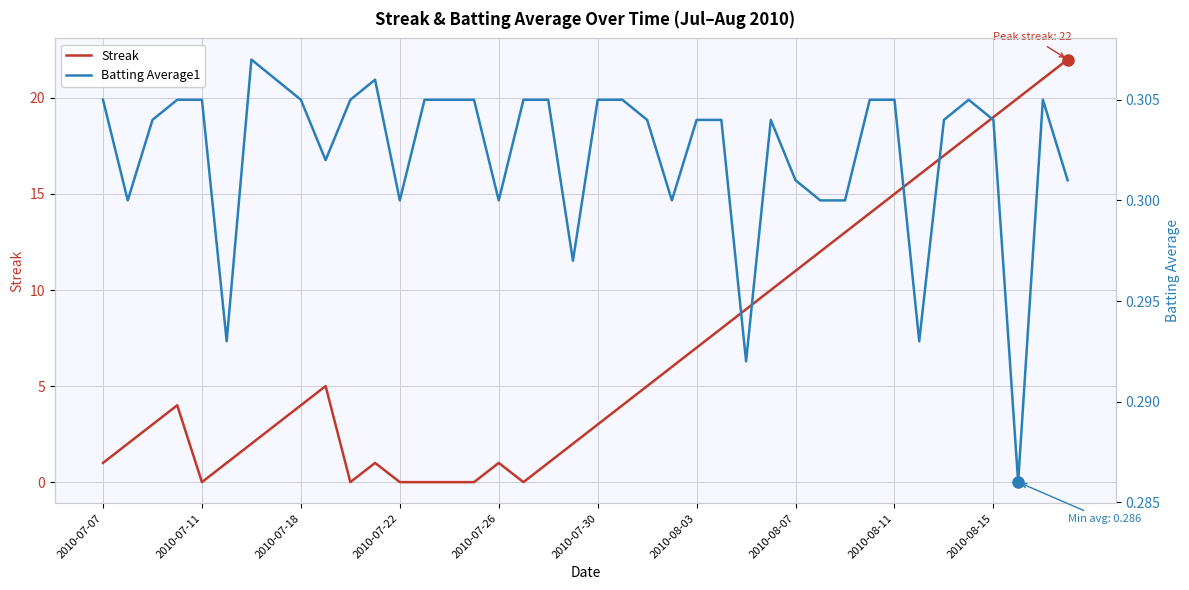

List the series in order of their overall mean, lowest first.

Batting Average1, Streak